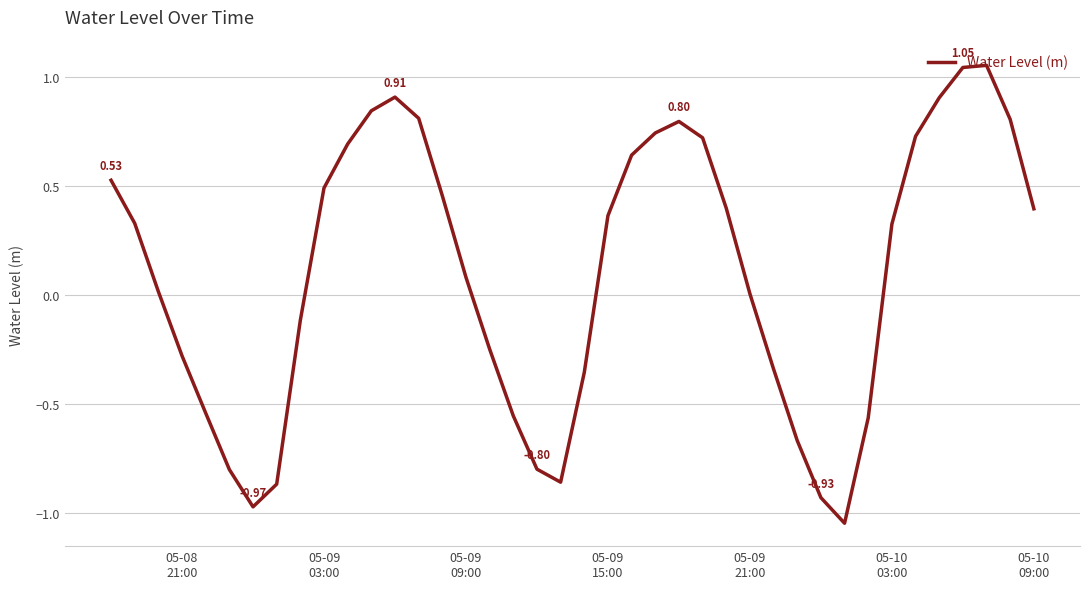

What is the difference between the maximum and minimum values?

2.1